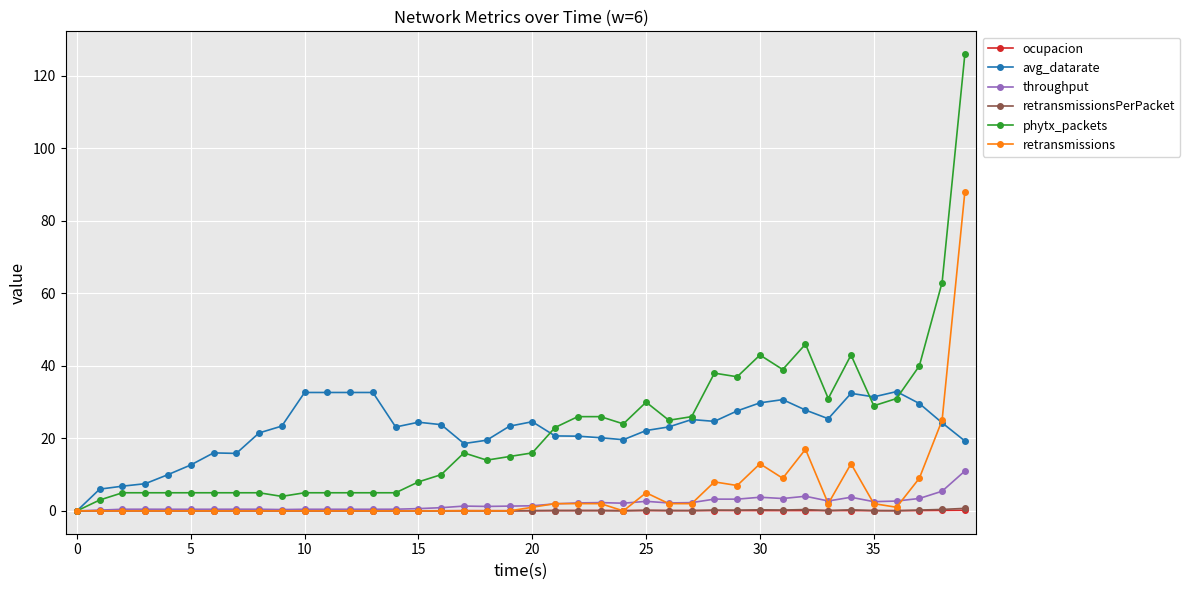

Which series has the largest range (max minus min)?

phytx_packets